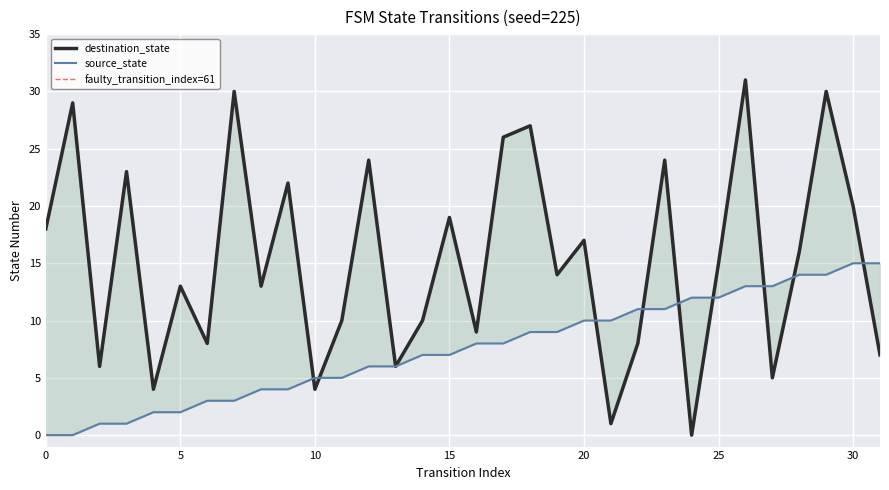

Reading right to left, what are all the values shown in this chart?

source_state: 15	15	14	14	13	13	12	12	11	11	10	10	9	9	8	8	7	7	6	6	5	5	4	4	3	3	2	2	1	1	0	0
destination_state: 7	20	30	16	5	31	15	0	24	8	1	17	14	27	26	9	19	10	6	24	10	4	22	13	30	8	13	4	23	6	29	18